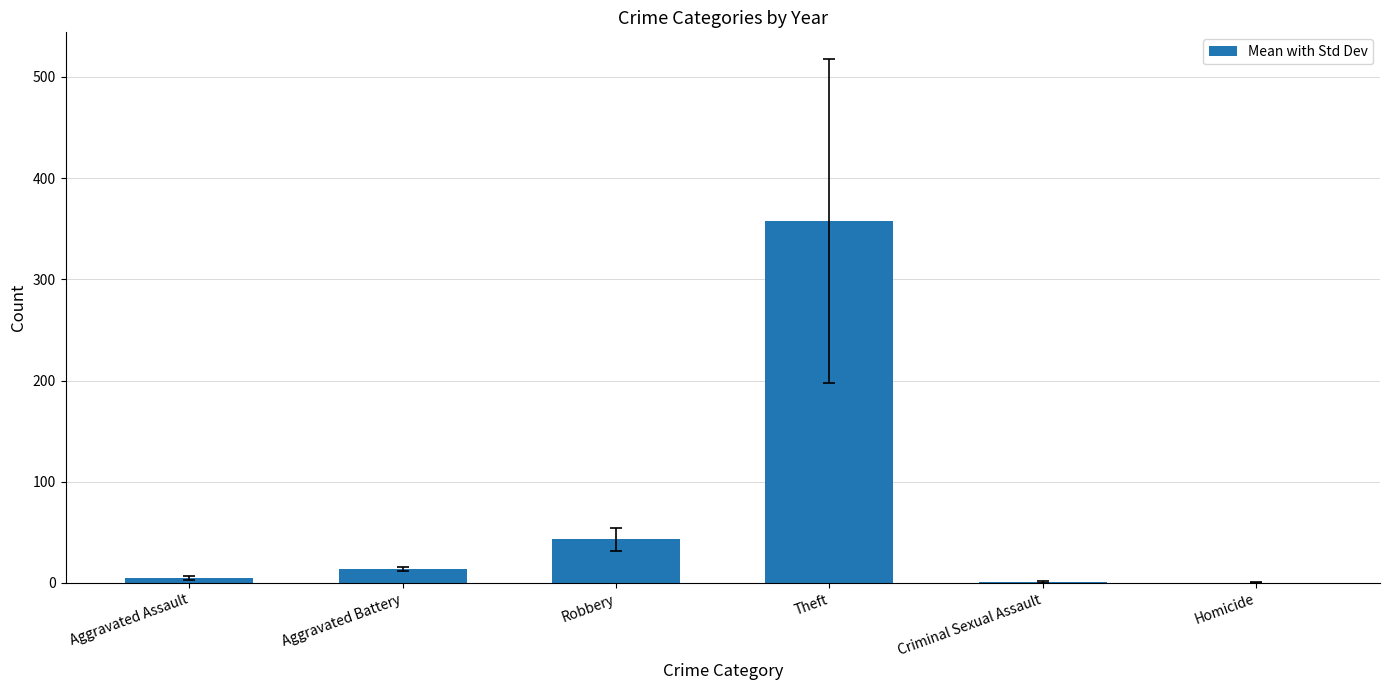

Which category has the highest value across all series?

Theft